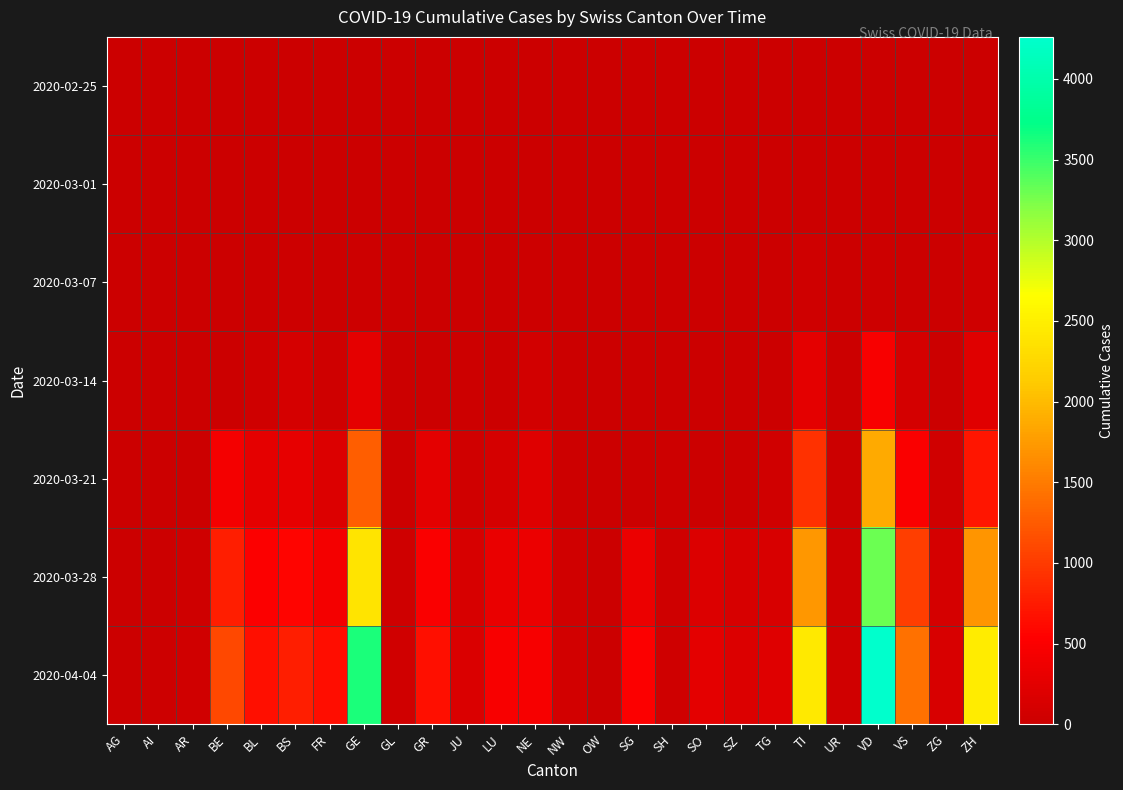

Which series has the largest total across all categories?

2020-04-04